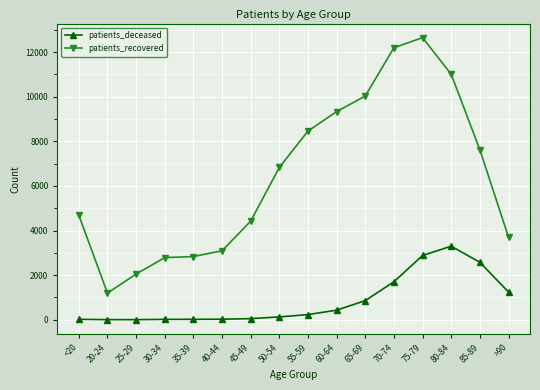

What is the smallest value displayed?

3